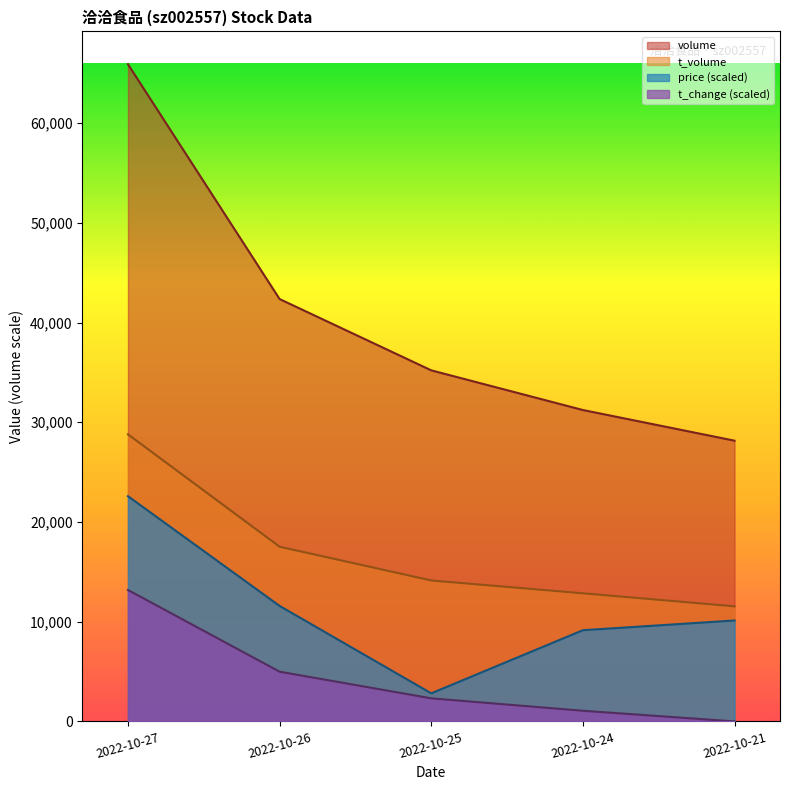

What is the lowest value of the t_volume series?

11542.0